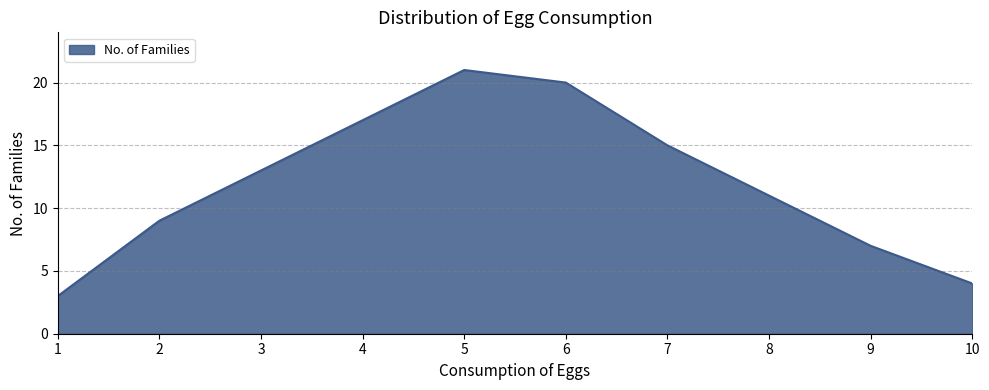

What is the minimum value shown in the chart?

3